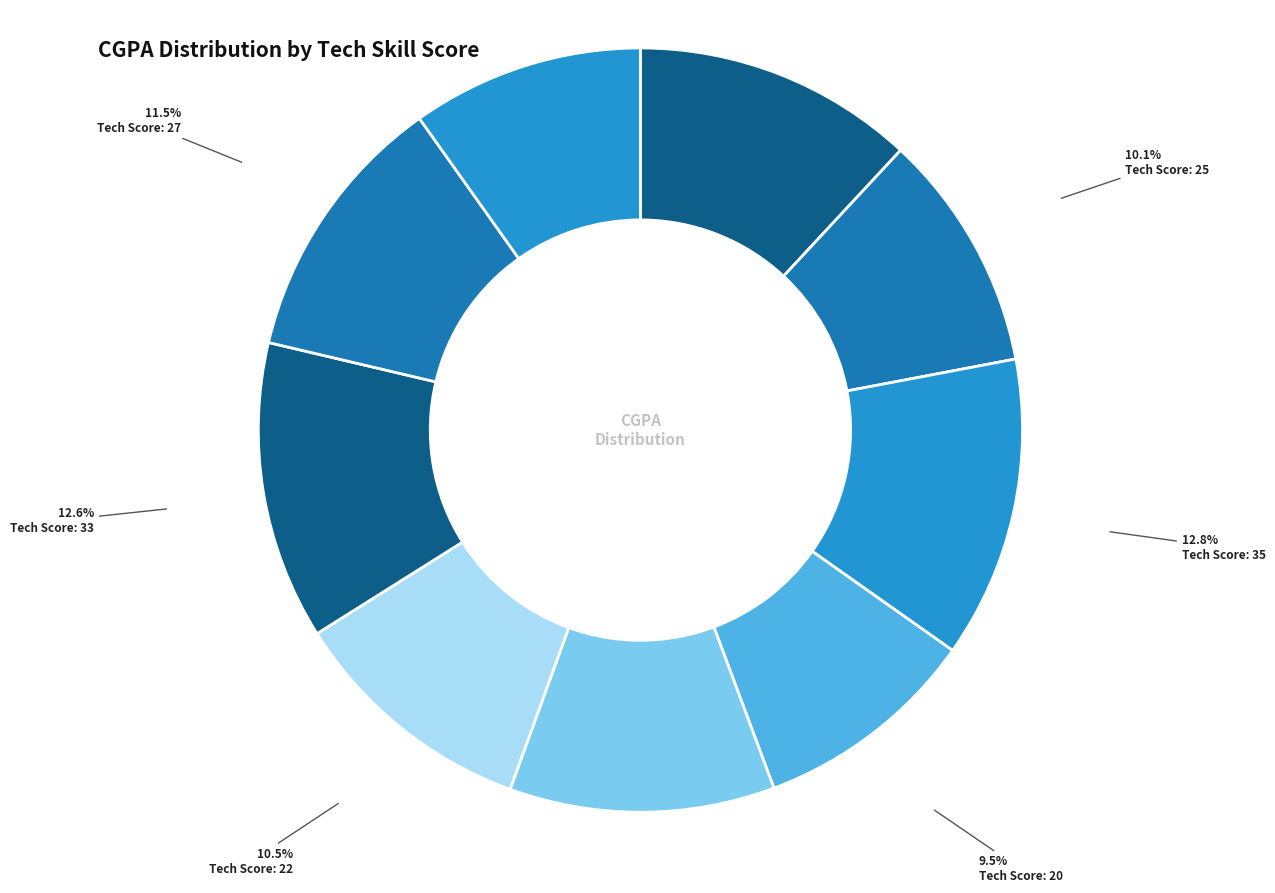

How many slices are in this pie chart?

9